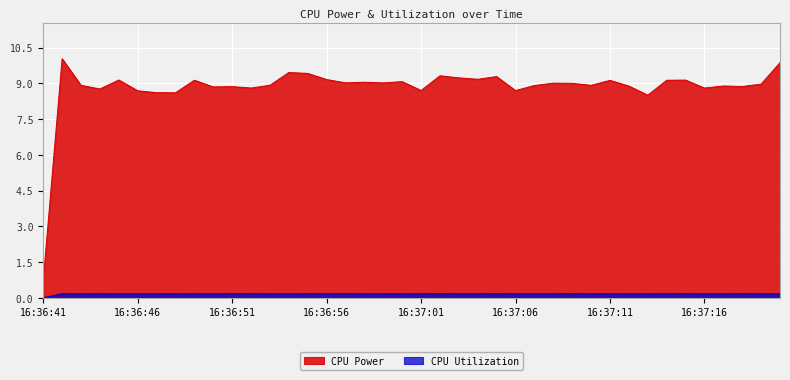

Which label corresponds to the largest value in the chart?

16:36:42